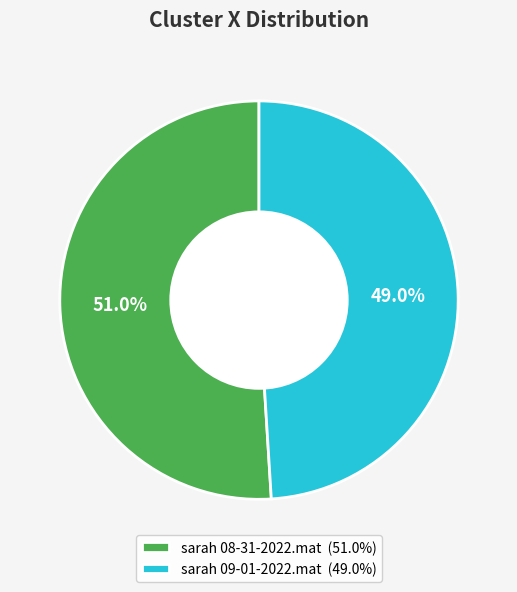

Between sarah 09-01-2022.mat and sarah 08-31-2022.mat, which is larger?

sarah 08-31-2022.mat